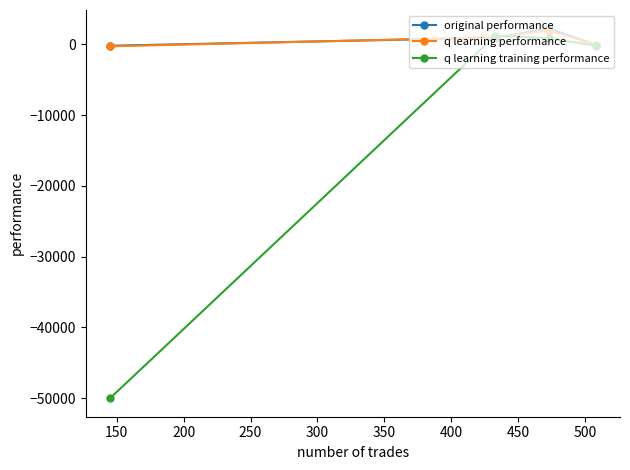

What is the maximum value for q learning training performance?

1247.0